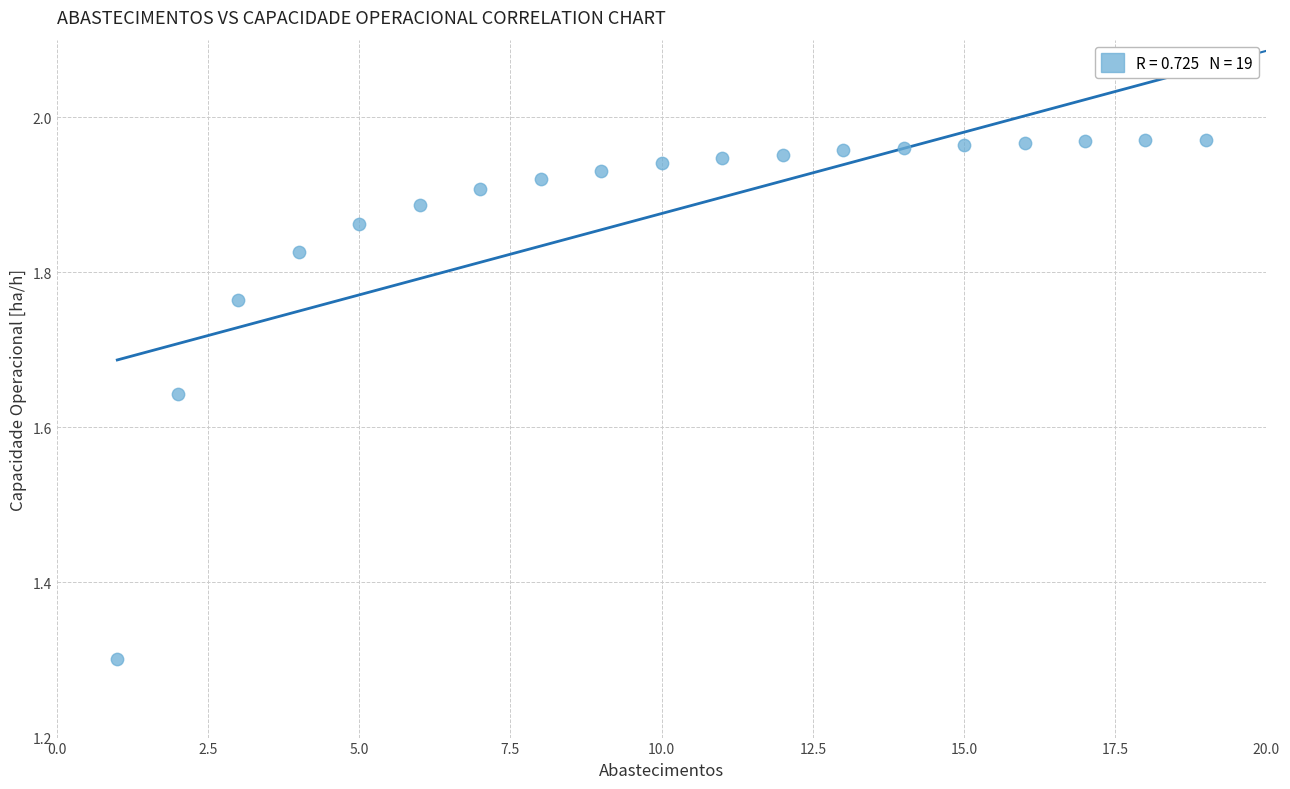

What Y value in the scatter plot is closest to 1?

1.3